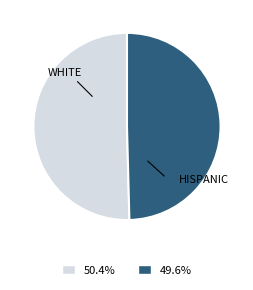

Is there any slice that represents more than half of the pie?

Yes